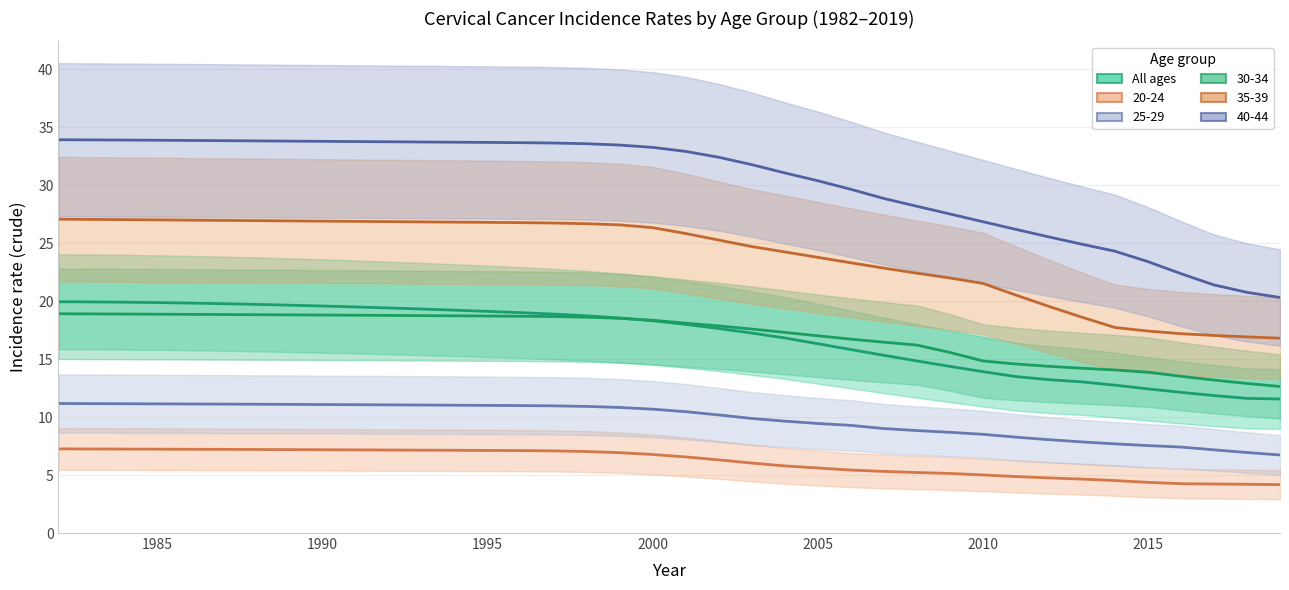

Reading left to right, transcribe all the data shown in this chart.

20.0	19.9	19.9	19.9	19.8	19.8	19.7	19.7	19.6	19.5	19.4	19.3	19.2	19.1	19.0	18.9	18.7	18.6	18.3	18.0	17.6	17.3	16.8	16.3	15.8	15.3	14.9	14.4	13.9	13.5	13.2	13.0	12.8	12.4	12.1	11.9	11.6	11.6